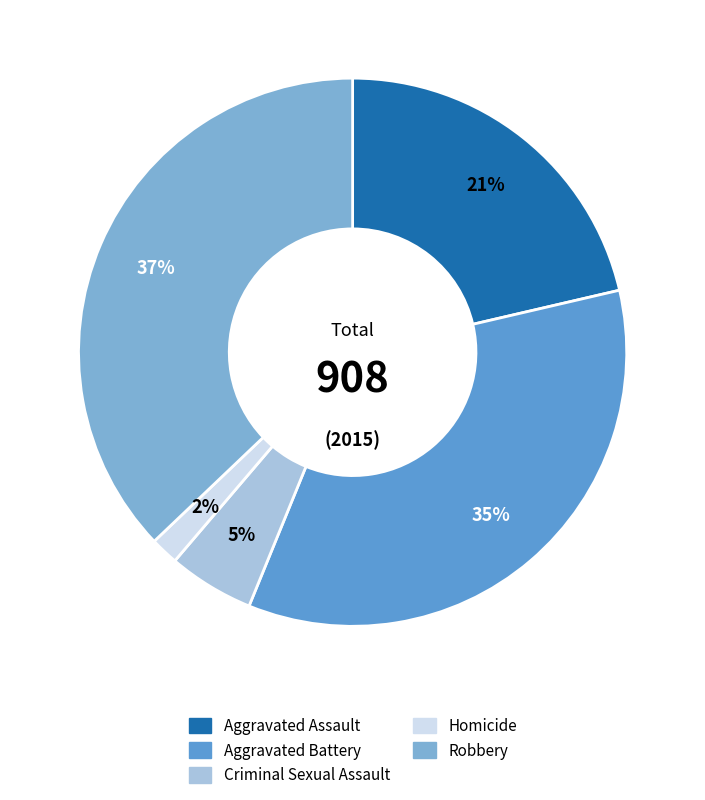

To the nearest percent, what percentage of the pie is Robbery?

37%